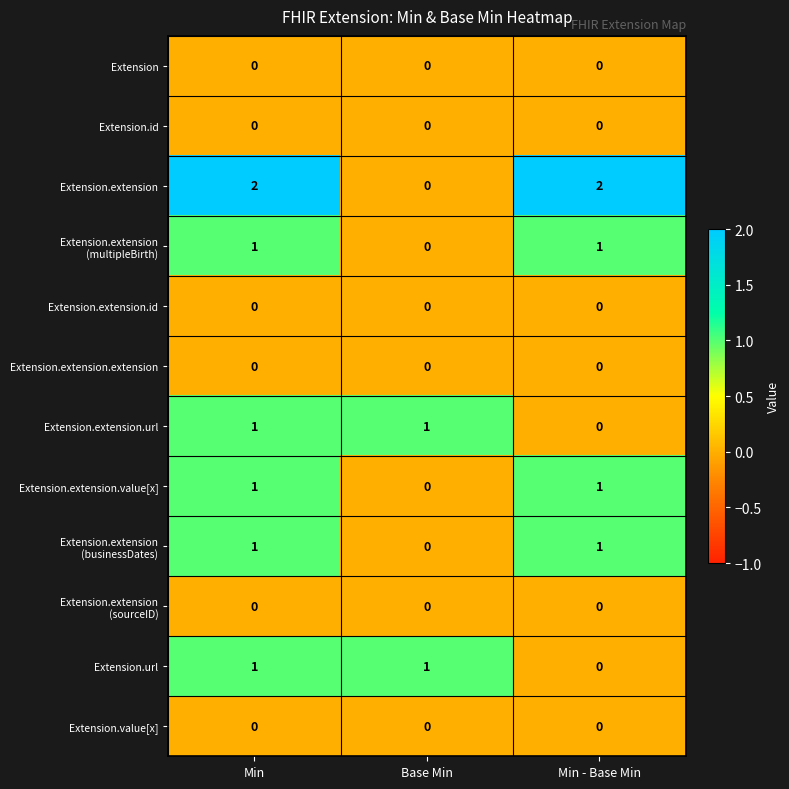

At which category is the sum across all series the highest?

Min